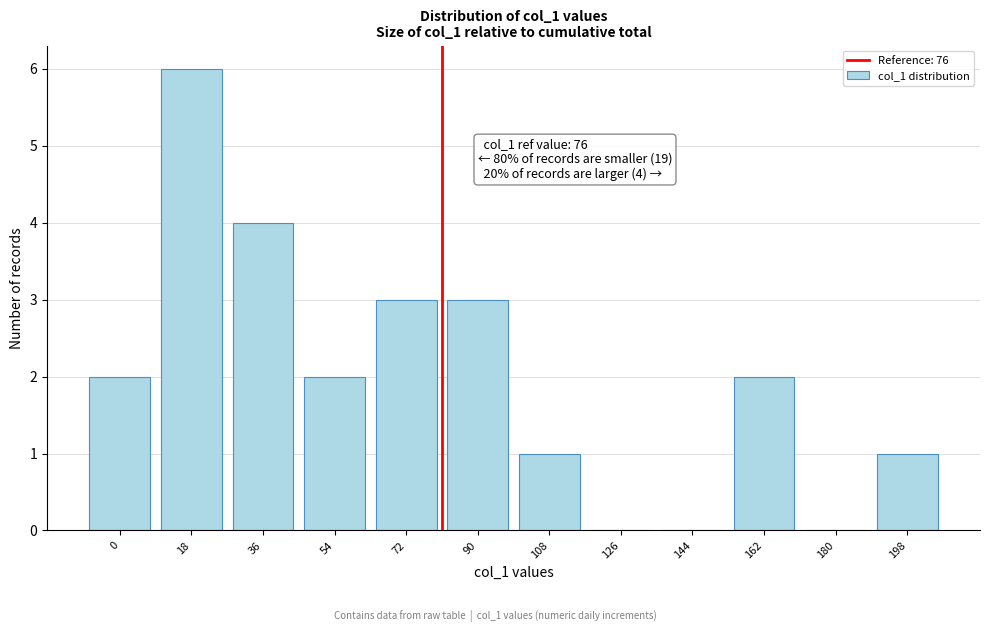

Reading left to right, what are all the values shown in this chart?

0=2	18=6	36=4	54=2	72=3	90=3	108=1	126=0	144=0	162=2	180=0	198=1